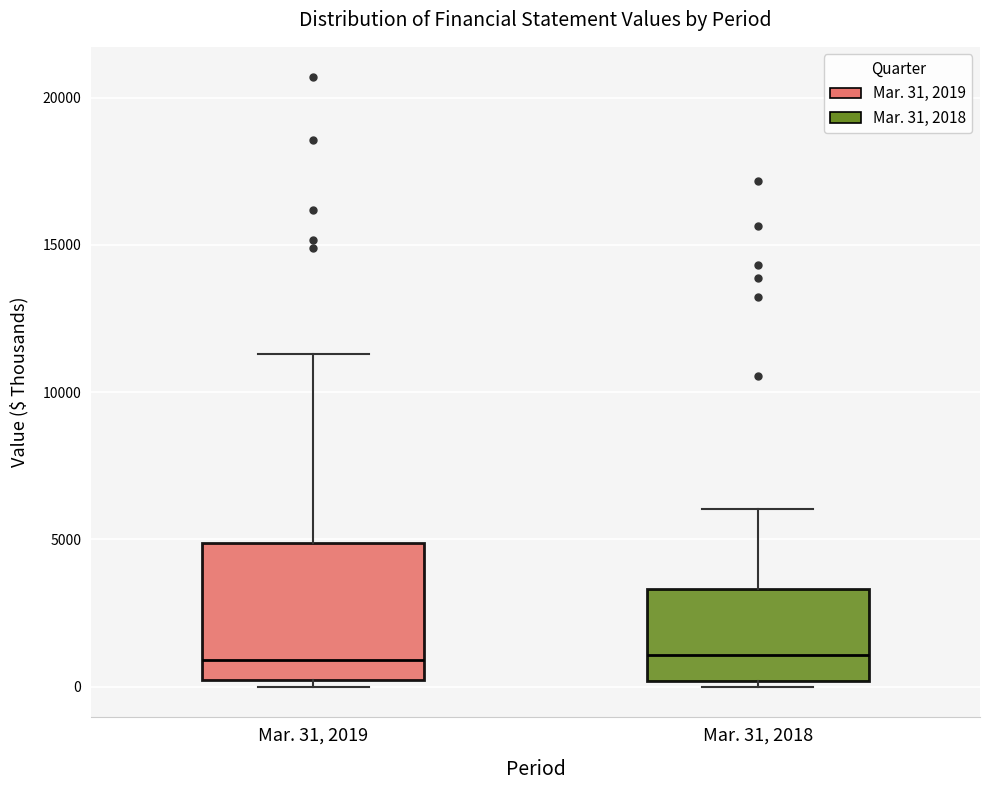

Reading left to right, read every box against the y-axis: the position of its median line, the range the box covers, and the ends of its whiskers. The values are not printed on the chart, so give them approximately, as read against the axis.

Mar. 31, 2019: median 1000, box 0 to 5000, whiskers 0 (just below the box's lower edge) to 11500
Mar. 31, 2018: median 1000, box 0 to 3500, whiskers 0 (just below the box's lower edge) to 6000